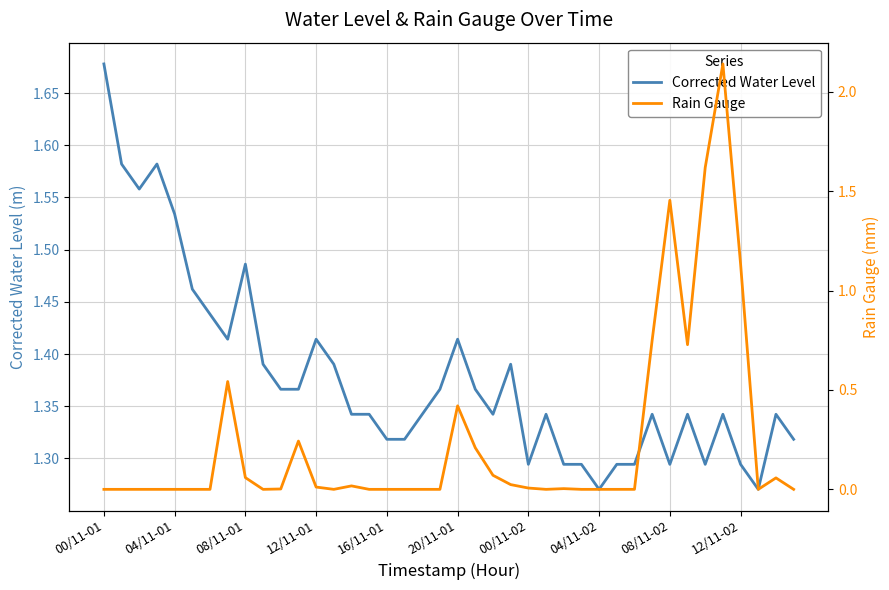

Which series has the widest spread of values?

Rain Gauge